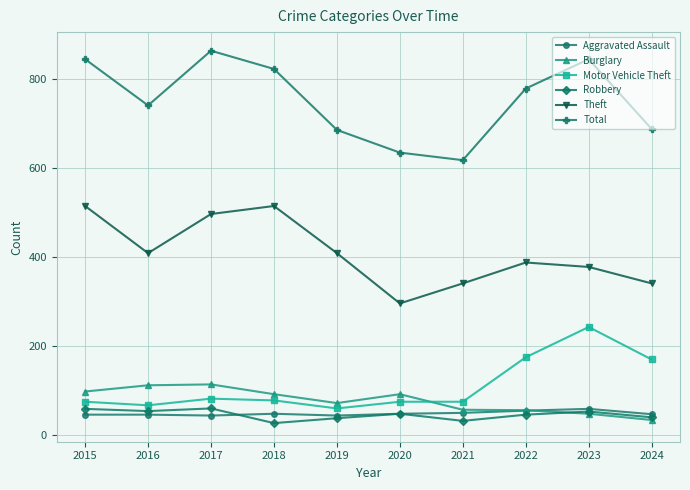

Which series has the widest spread of values?

Total